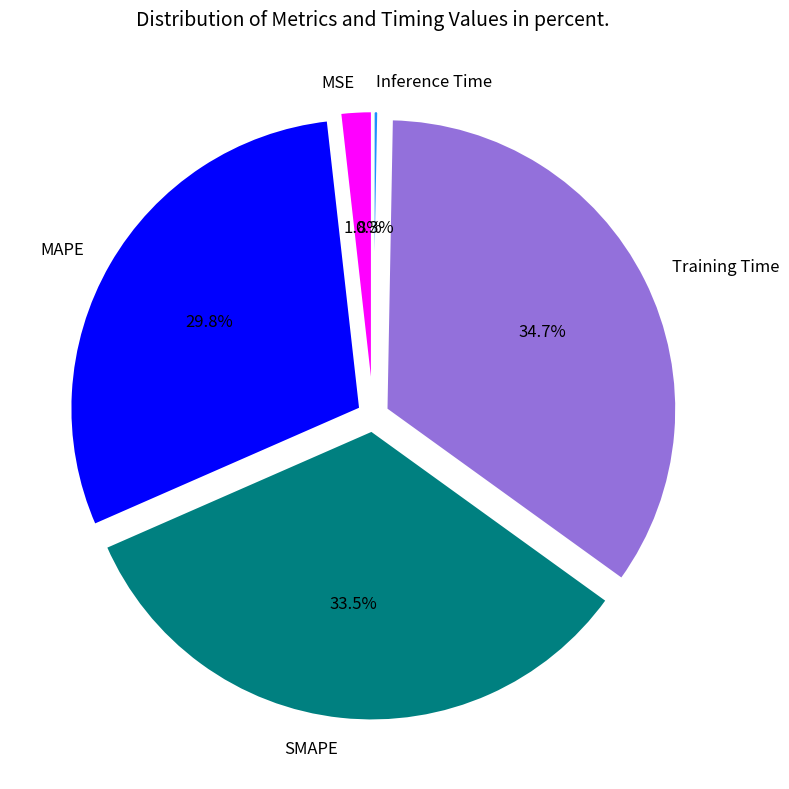

What percentage is the MAPE slice, to the nearest percent?

30%